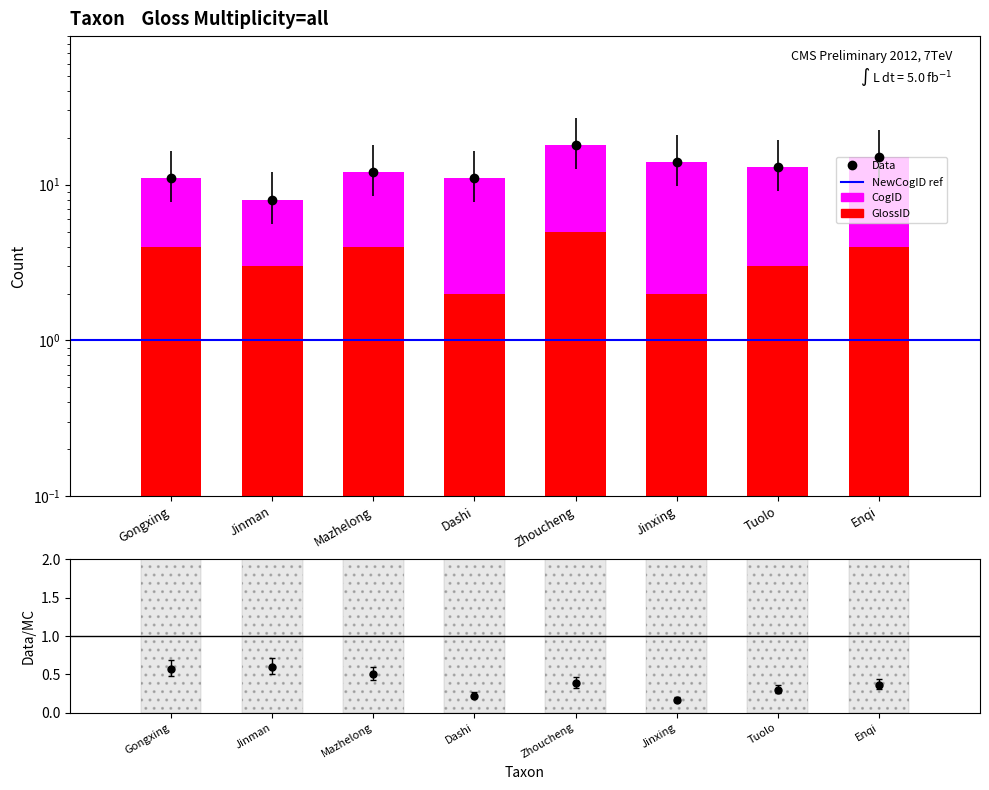

Count the GlossID values in the range 3 to 4.

5